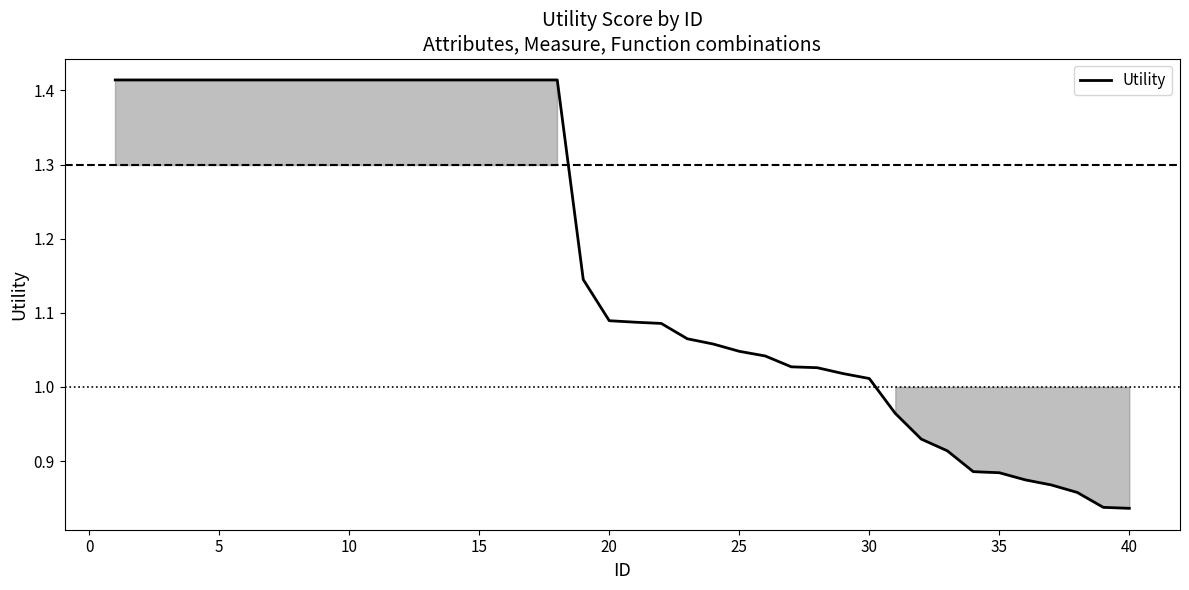

What is the difference between the maximum and minimum values?

0.6